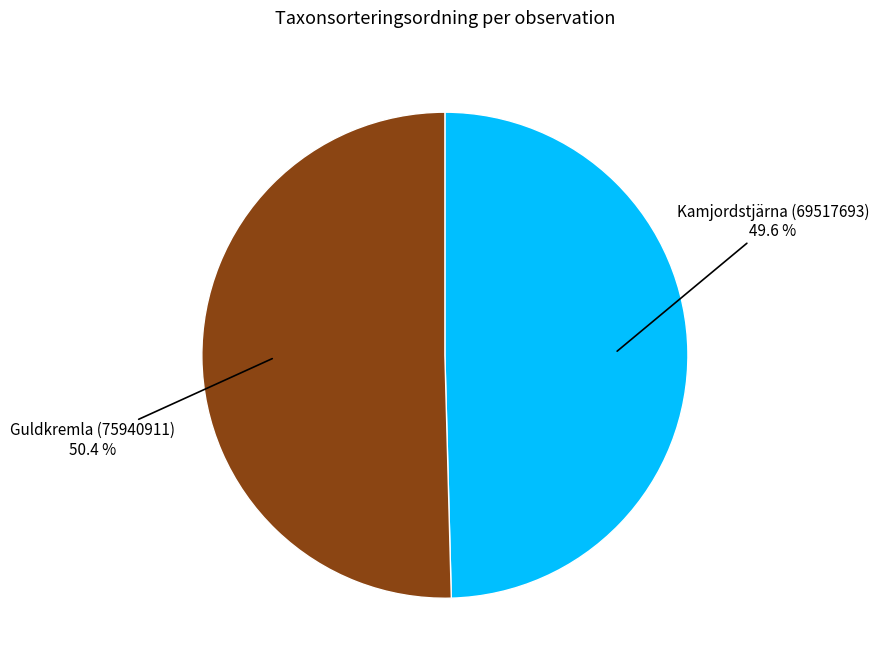

Is it true that Guldkremla (75940911) is 50% of the pie?

True